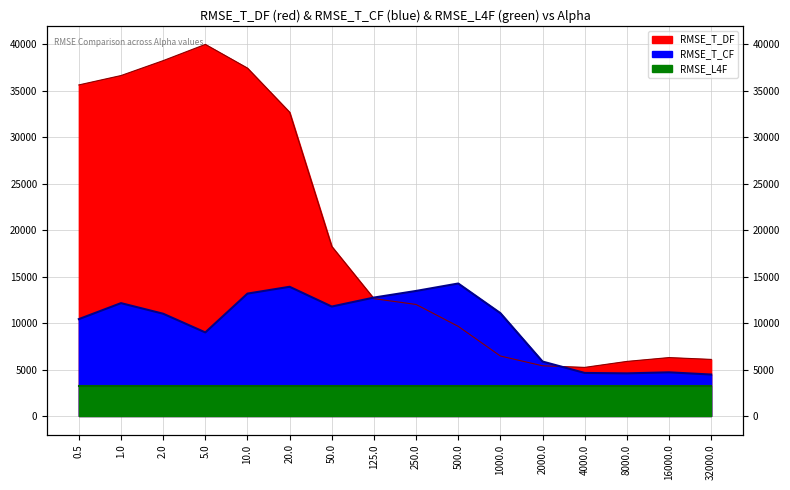

True or false: RMSE_T_DF and RMSE_T_CF intersect in this chart.

True